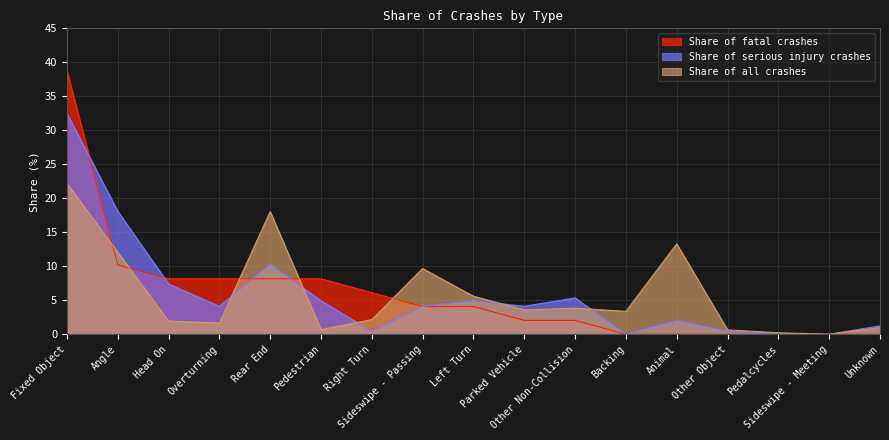

What is the sum of the Share of serious injury crashes values at Other Non-Collision and Sideswipe - Passing?

9.5